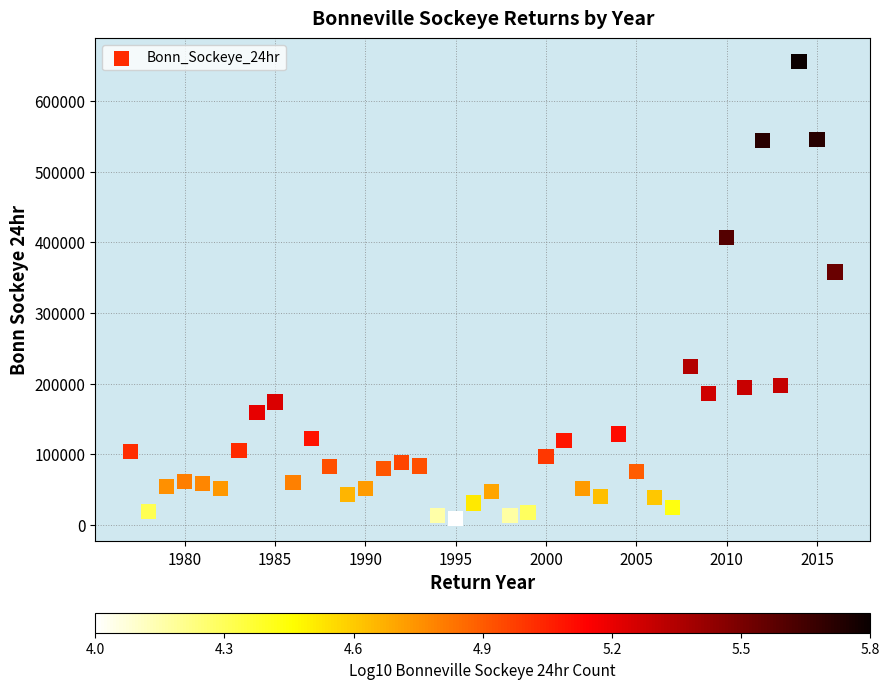

What Y value in the scatter plot is closest to 332529?

357826